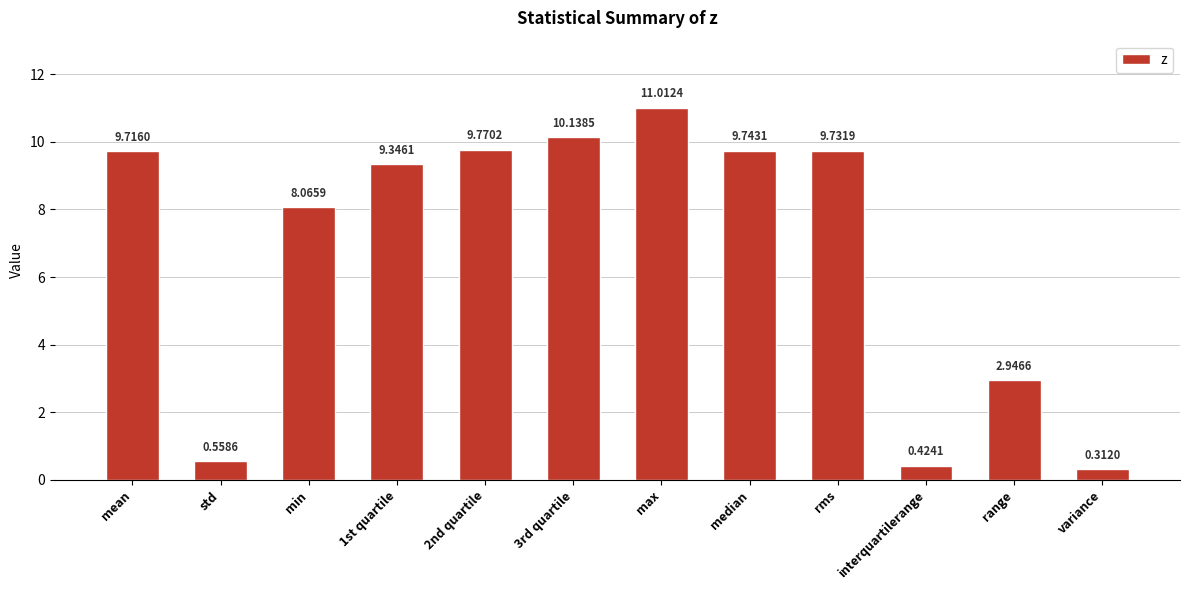

What is the difference between the values at 1st quartile and 3rd quartile?

0.8